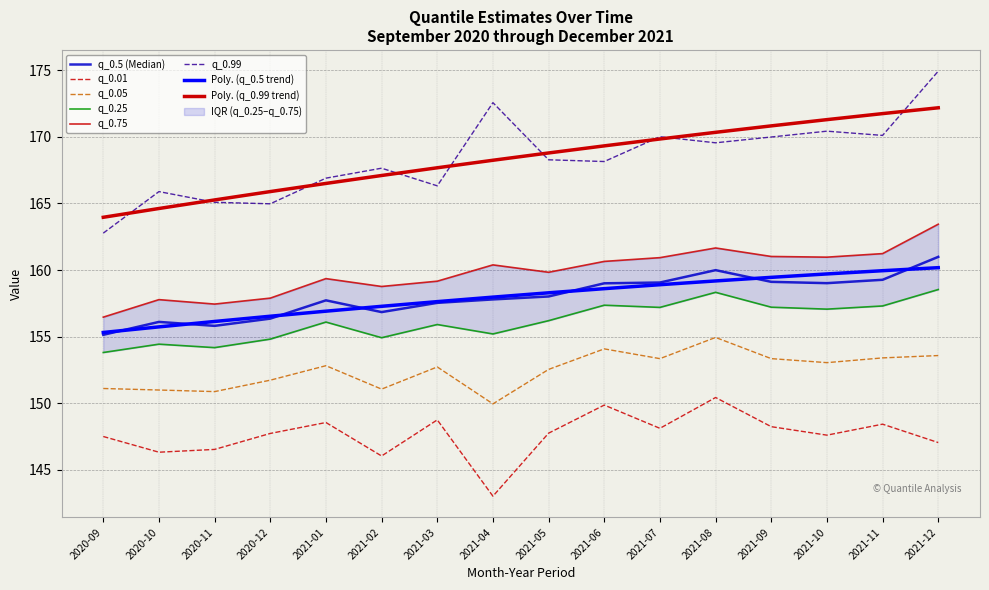

The q_0.25 series shows 279.2 at 2021-05. True or false?

False